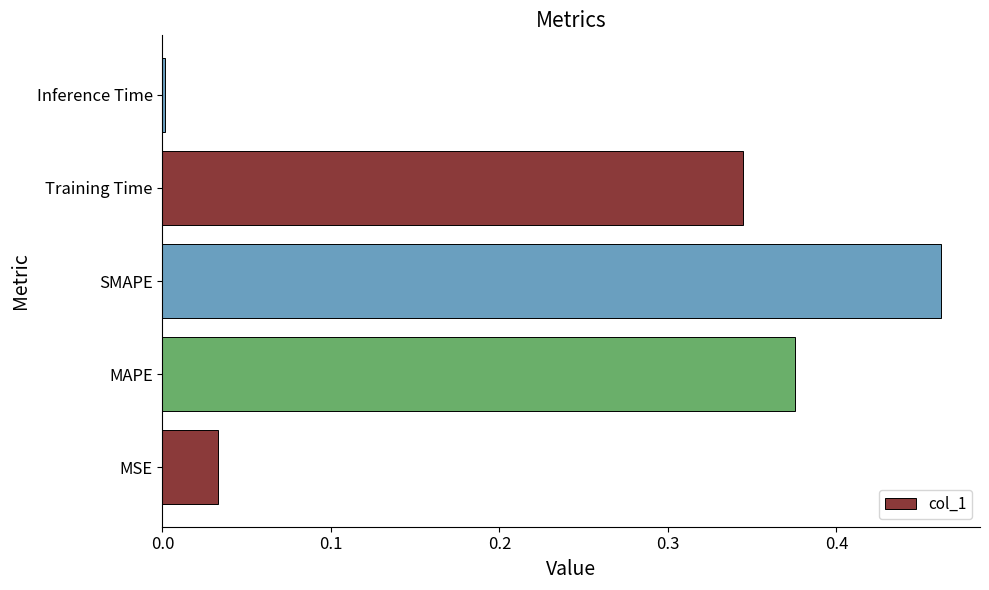

Which has a higher value, MSE or SMAPE?

SMAPE